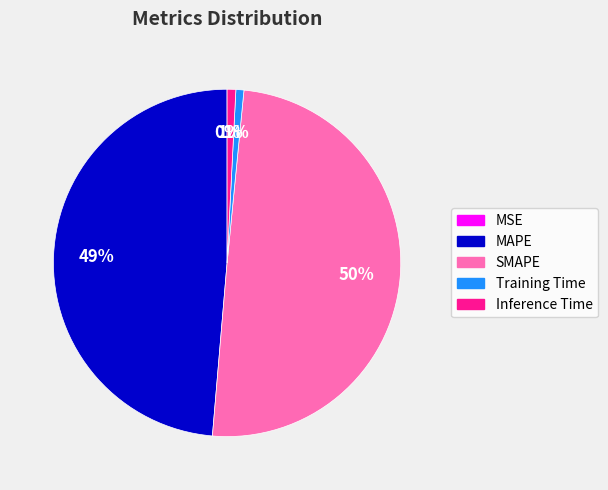

Is the sum of SMAPE and Inference Time greater than half?

Yes